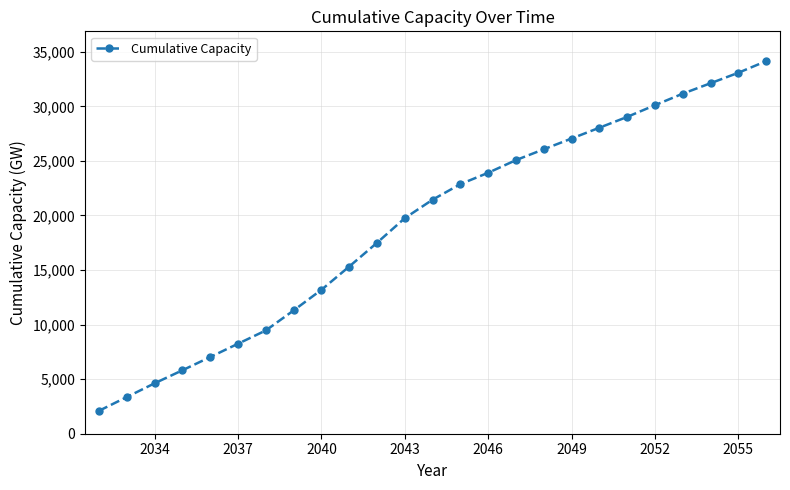

What is the average value?

19269.9